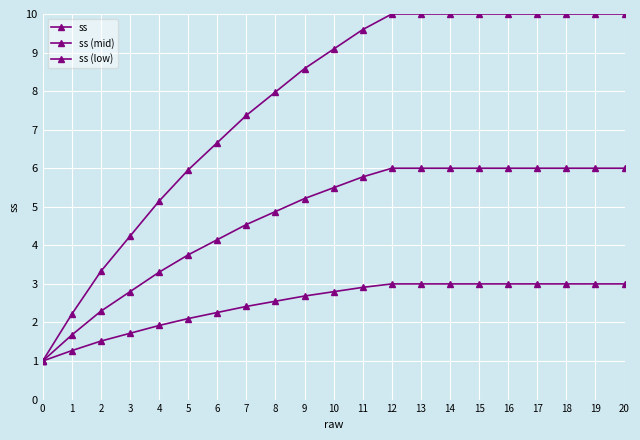

How many categories are shown in the chart?

21